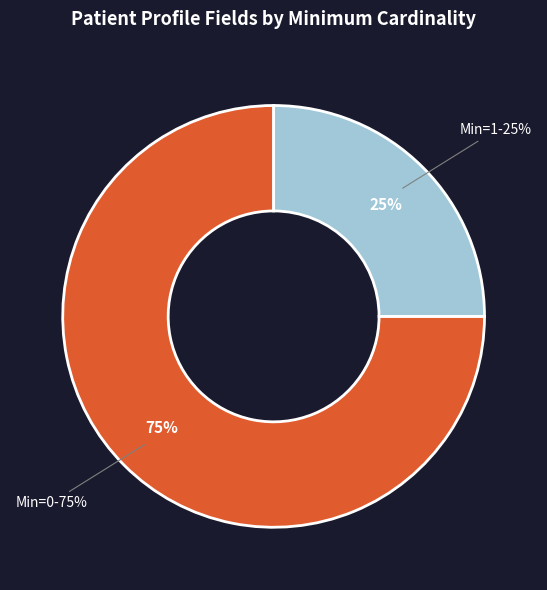

True or false: Patient.identifier (Min=1) accounts for 28% of the total.

False